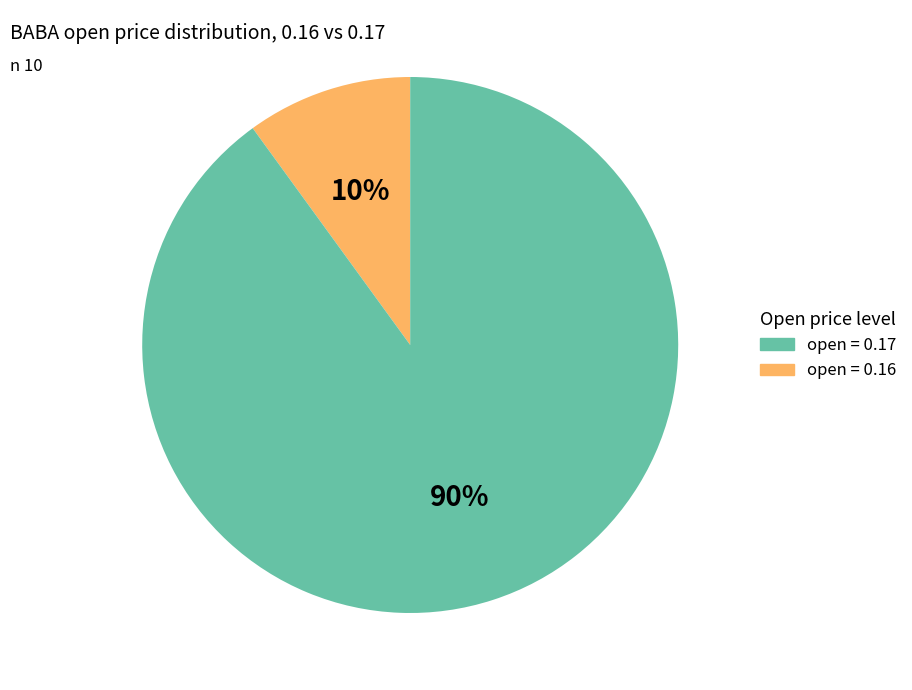

To the nearest percent, what is the average slice percentage?

50%